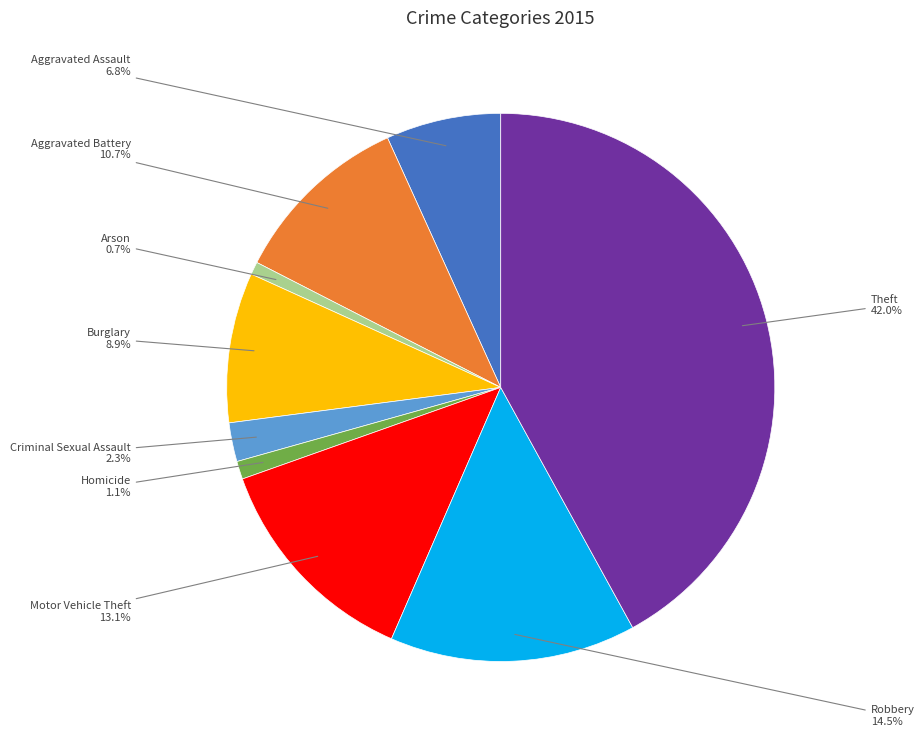

Is there a majority slice in this chart?

No